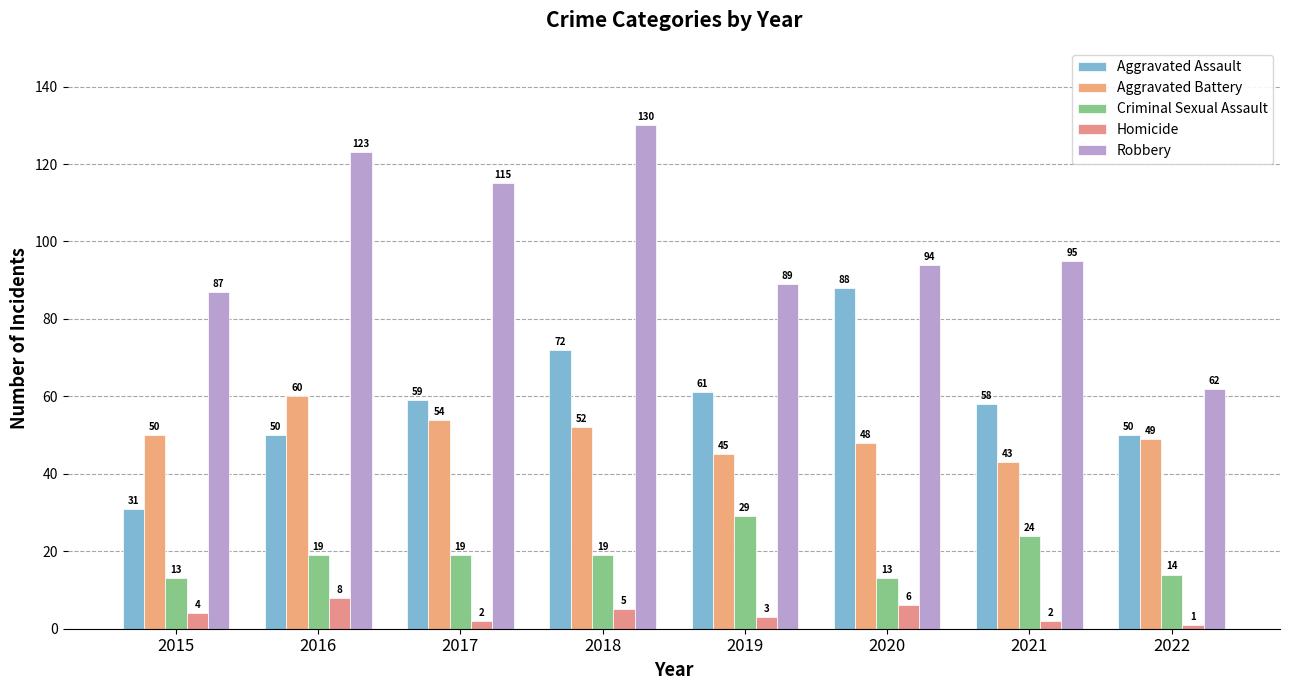

What is the sum of all Homicide values?

31